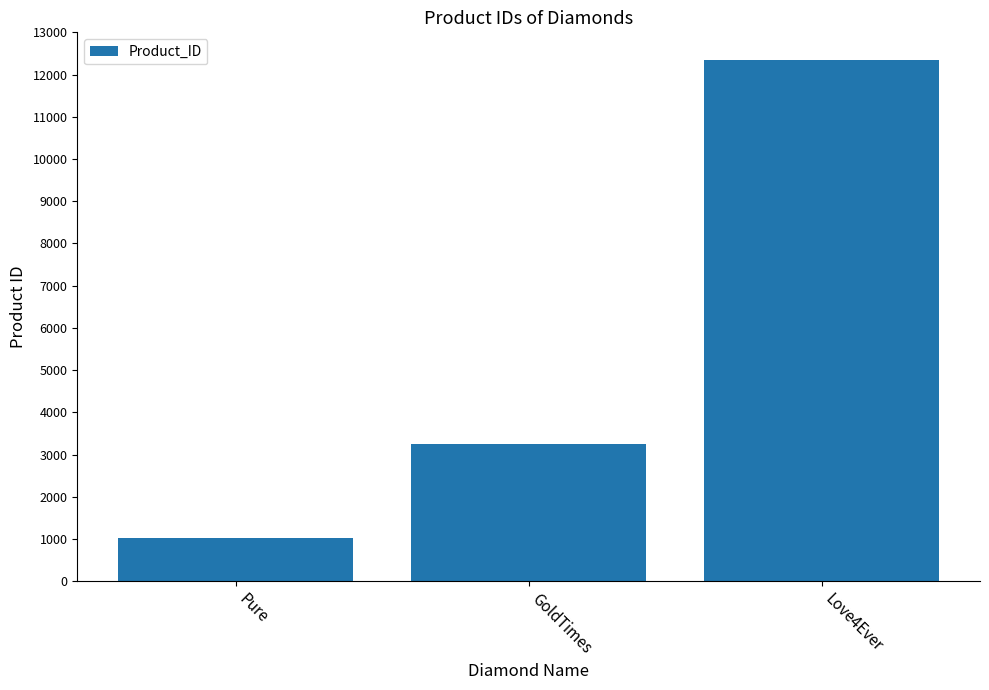

What is the minimum value shown in the chart?

1021